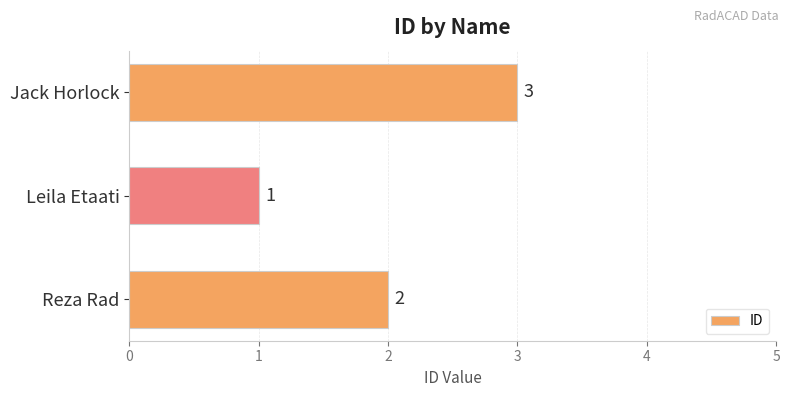

Are the bars grouped side by side (vs. stacked)?

No